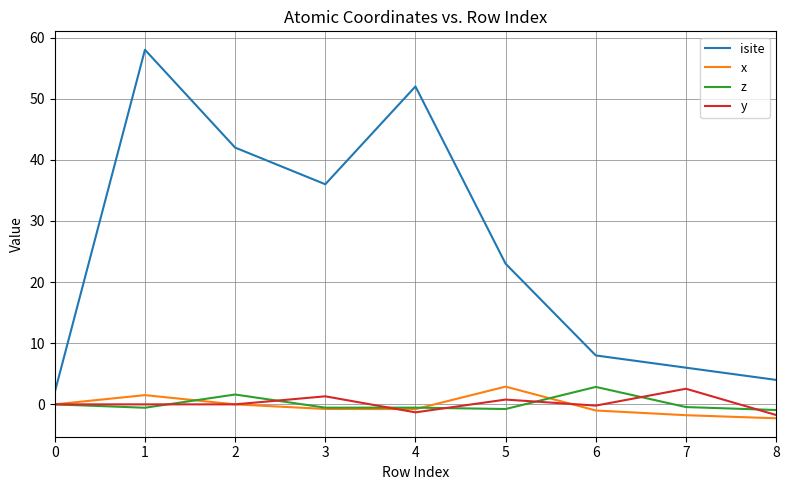

What is the lowest value of the isite series?

2.0